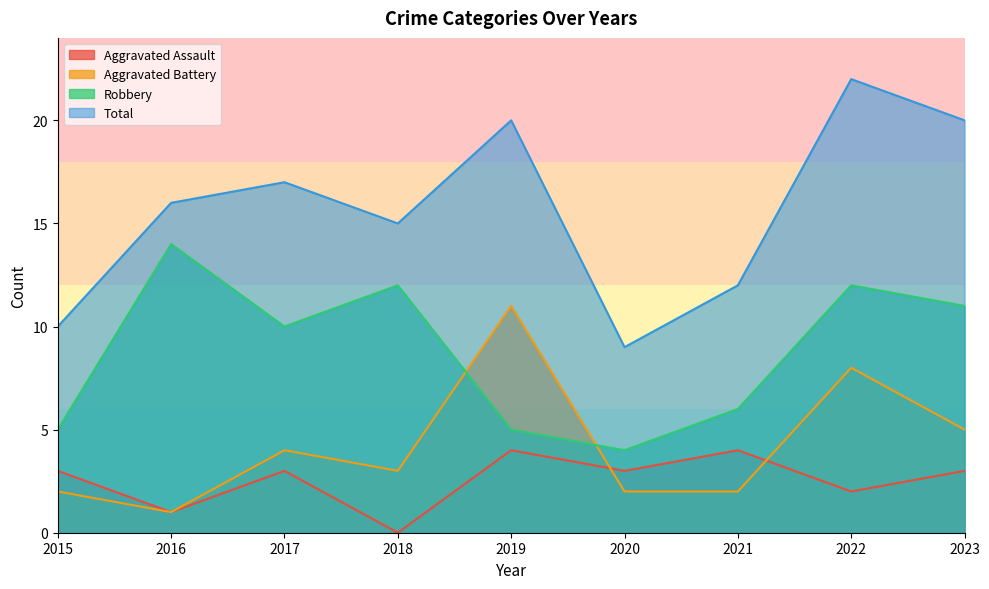

Count the Aggravated Assault values in the range 2 to 3.

5